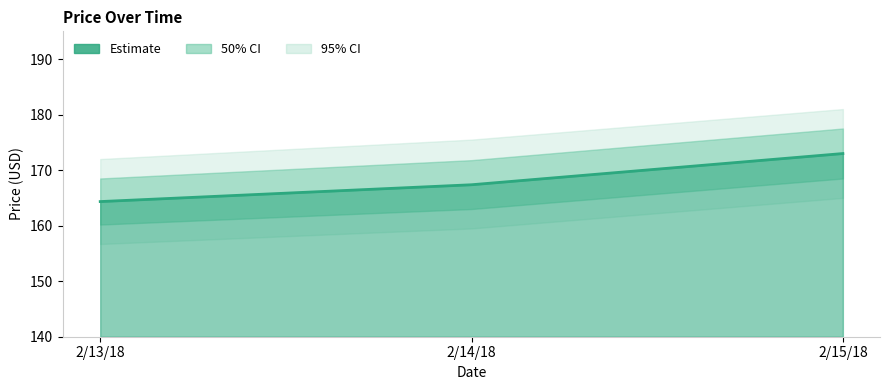

What is the value of the 3rd point from the left?

173.0